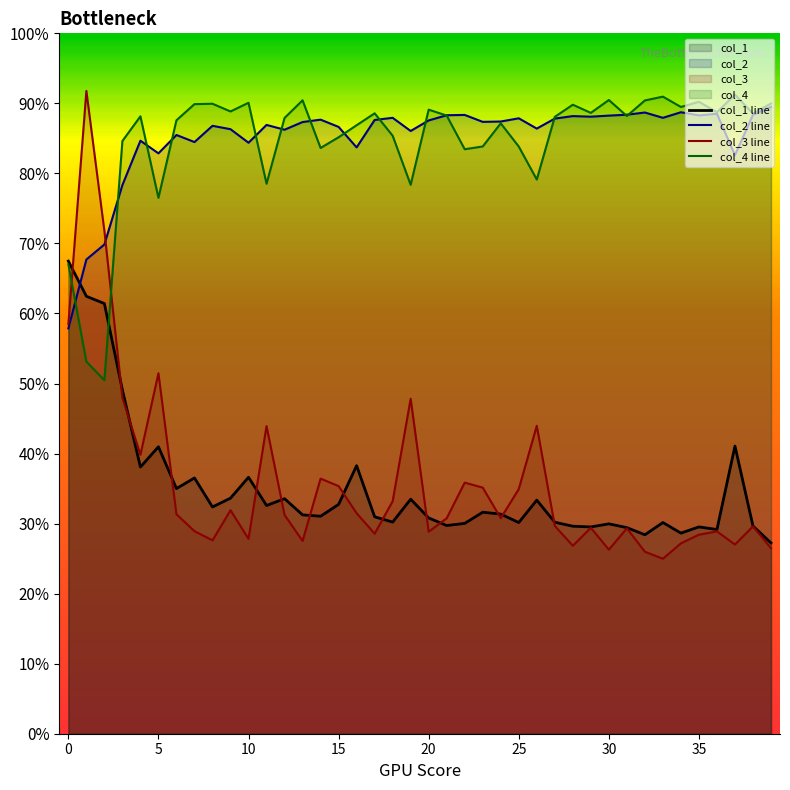

What is the difference between the second highest and second lowest values in the col_4 series?

0.4